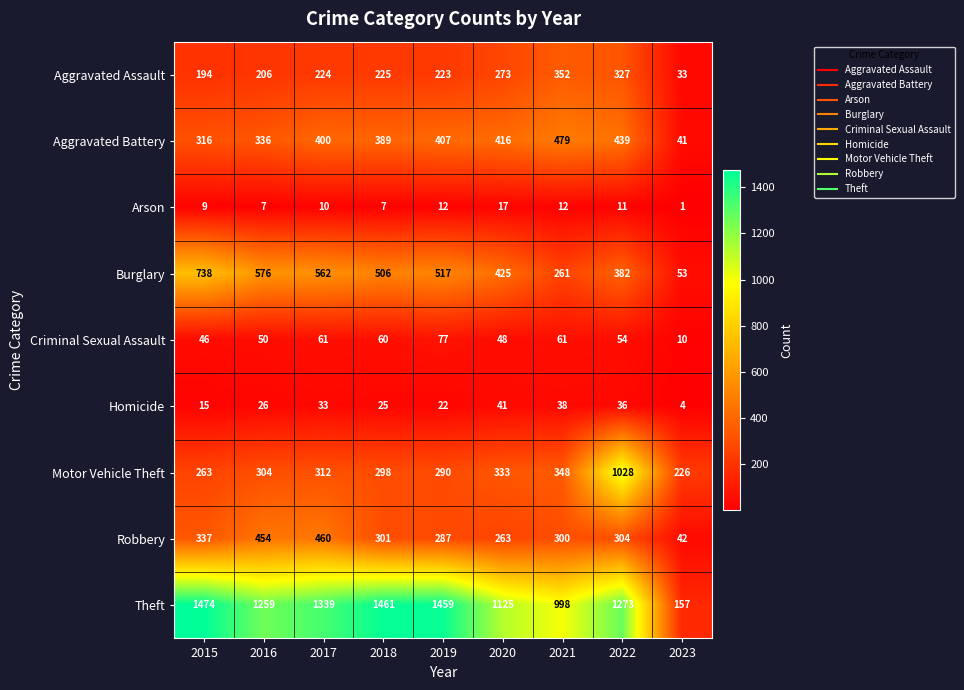

Which category has the lowest value in the Theft series?

2023